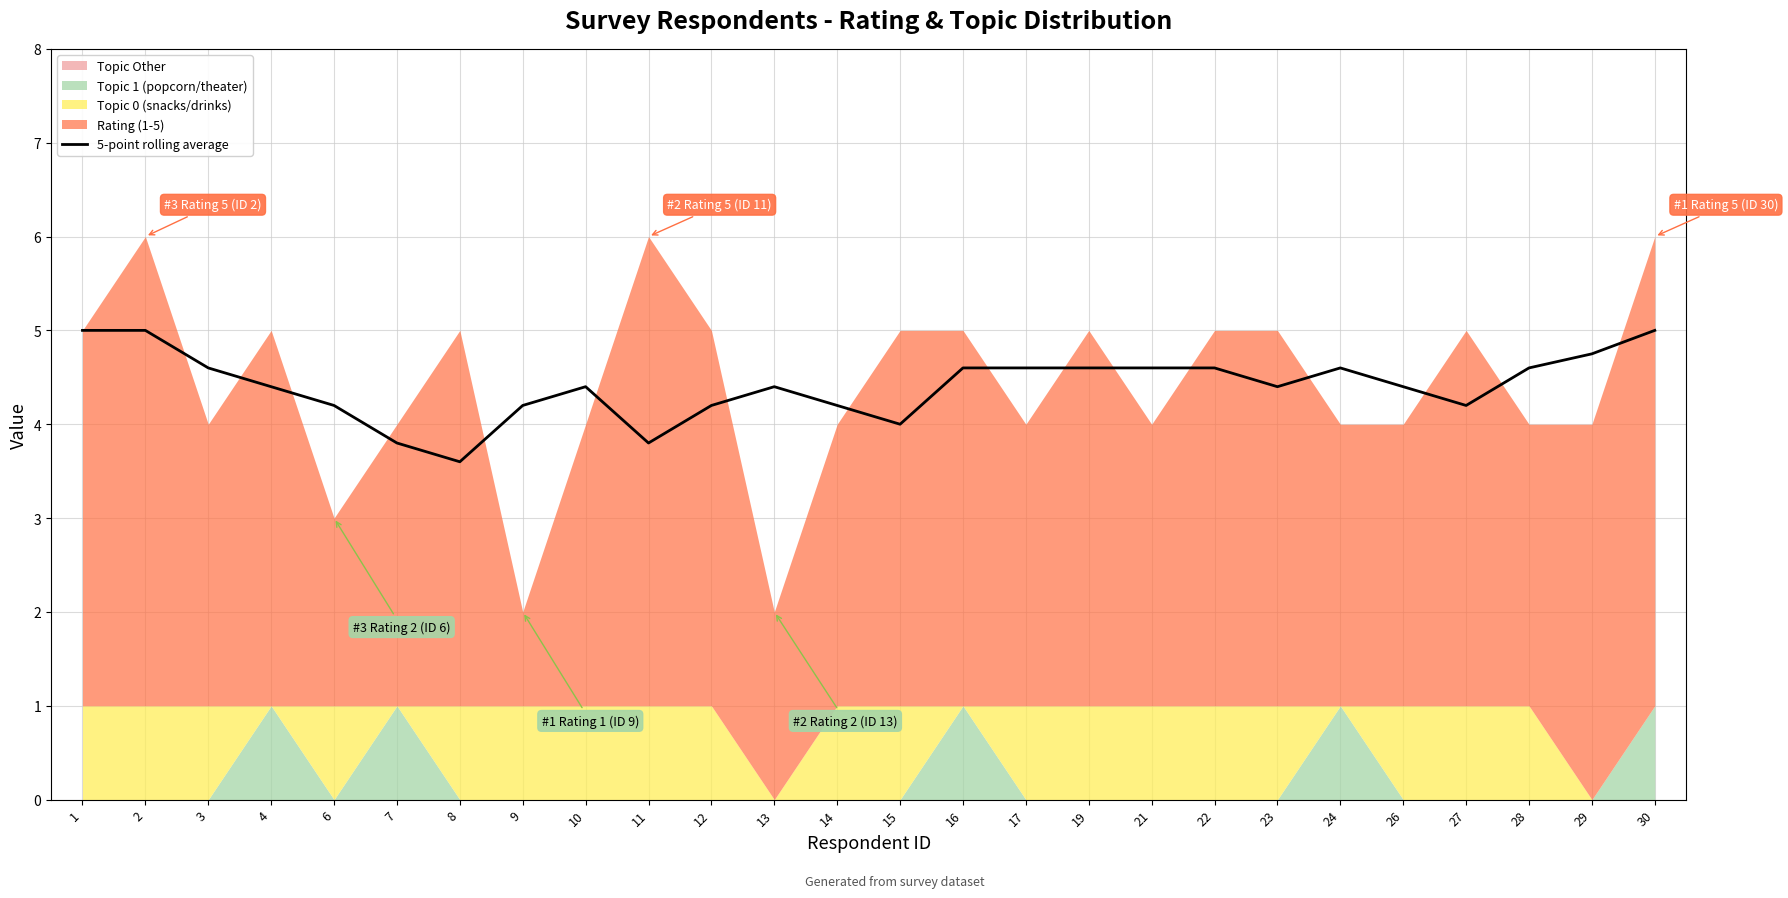

List the labels in order of value, largest first.

1, 2, 30, 29, 28, 3, 16, 17, 19, 21, 22, 24, 4, 10, 13, 26, 23, 6, 9, 12, 14, 27, 15, 7, 11, 8